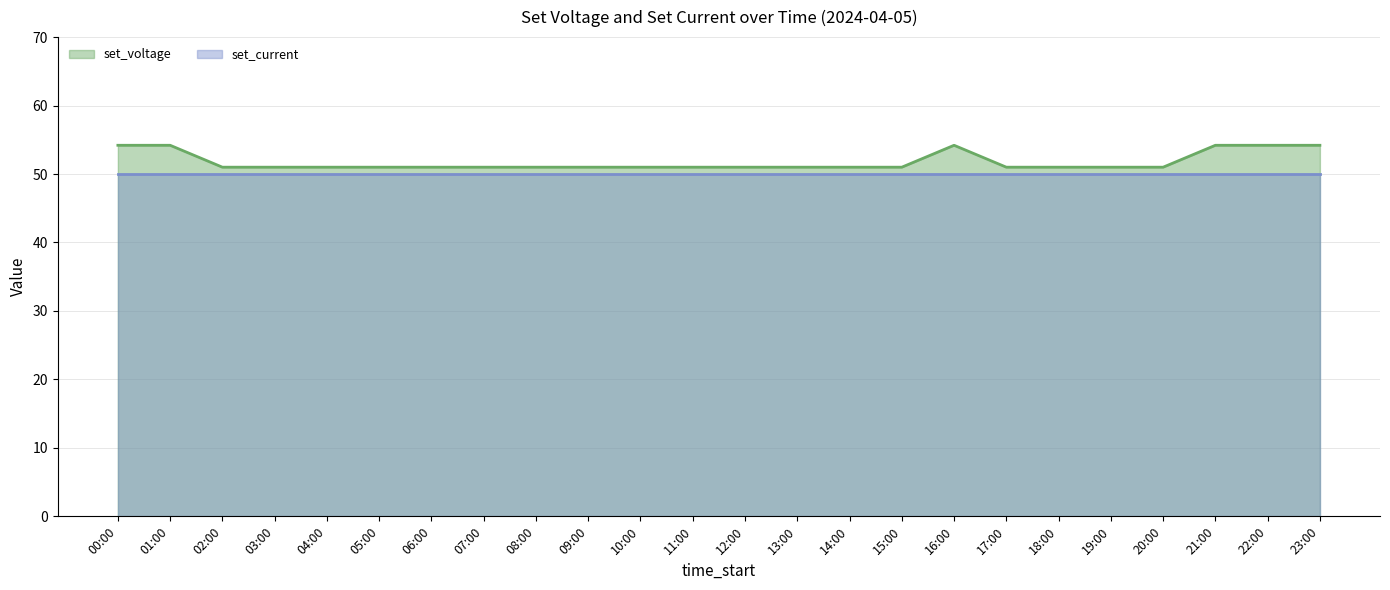

What position from the left is 23:00?

24